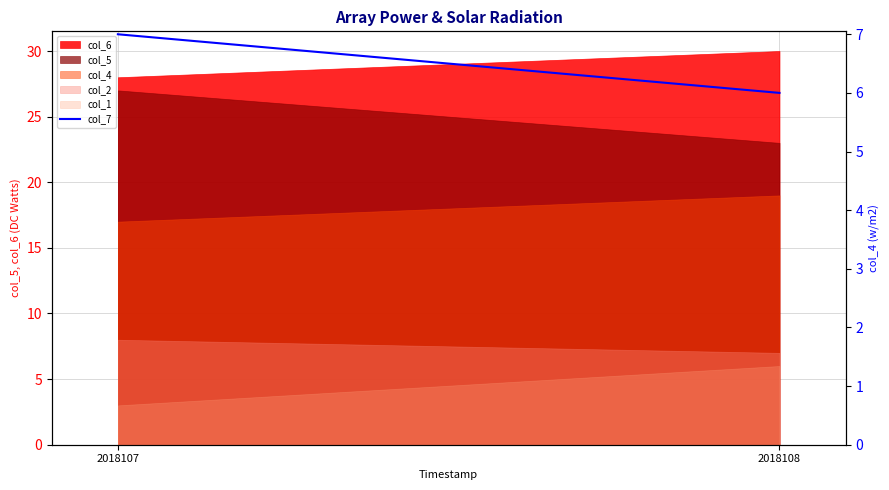

What is the value of the 2nd point from the left?

6